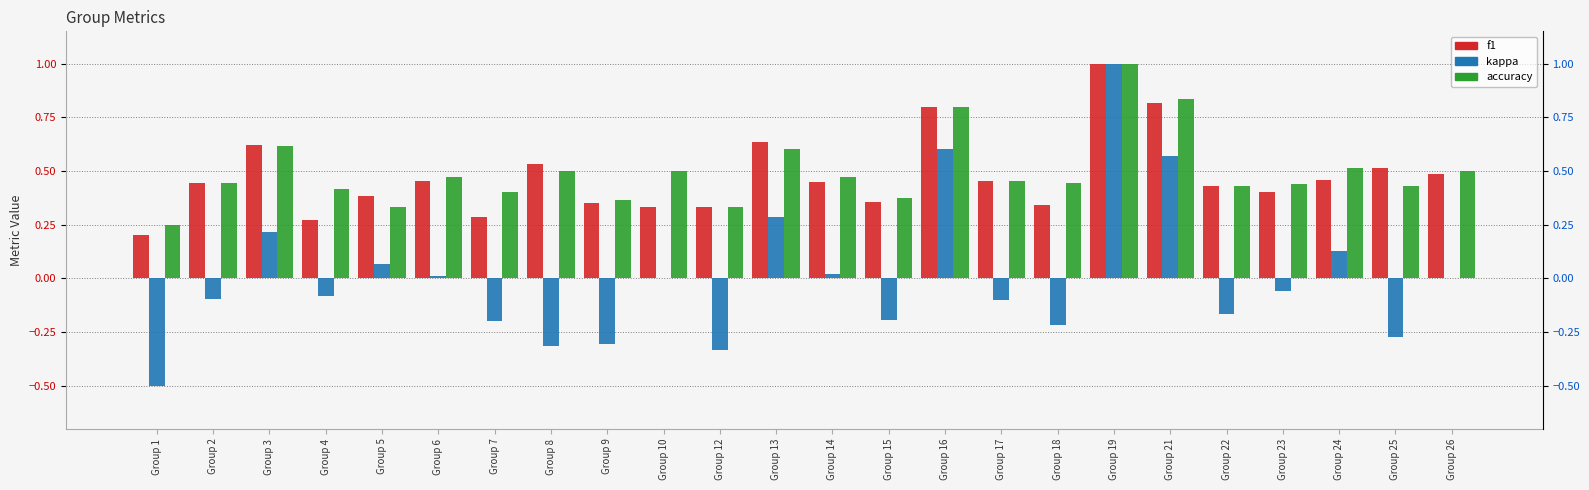

True or false: f1 has a value of 0.1 at Group 8.

False